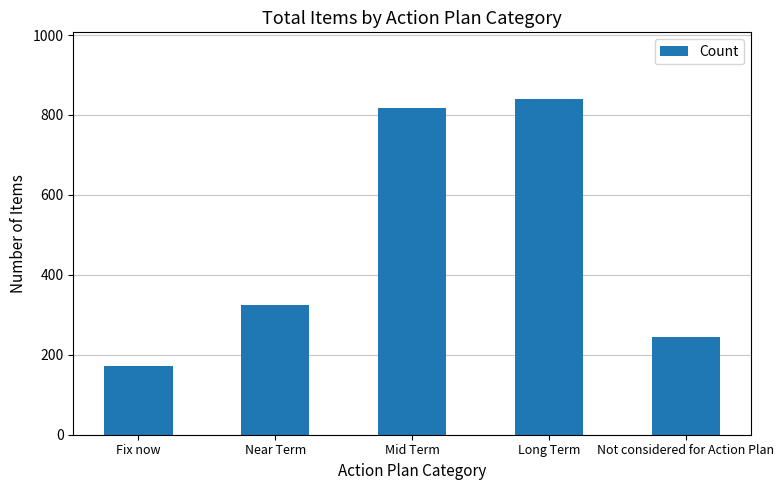

Count the number of categories in the chart.

5